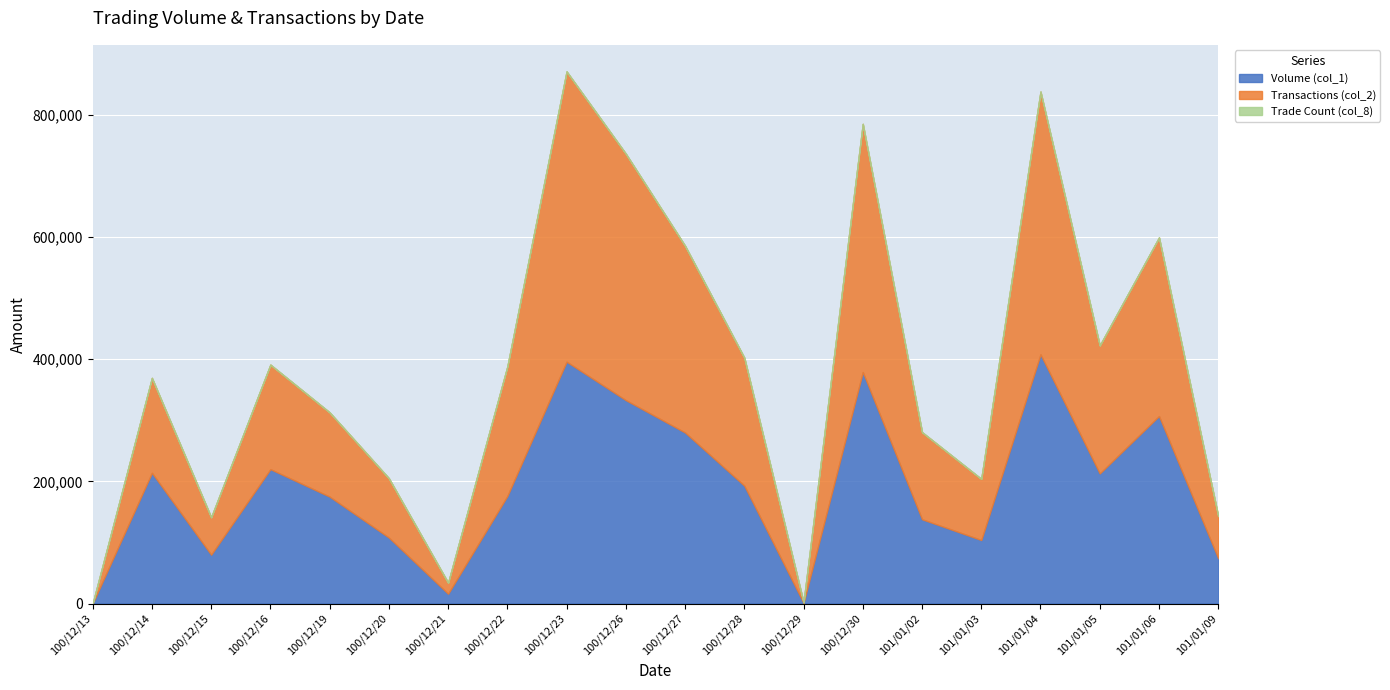

What is the total value across all series at 100/12/19?

313007